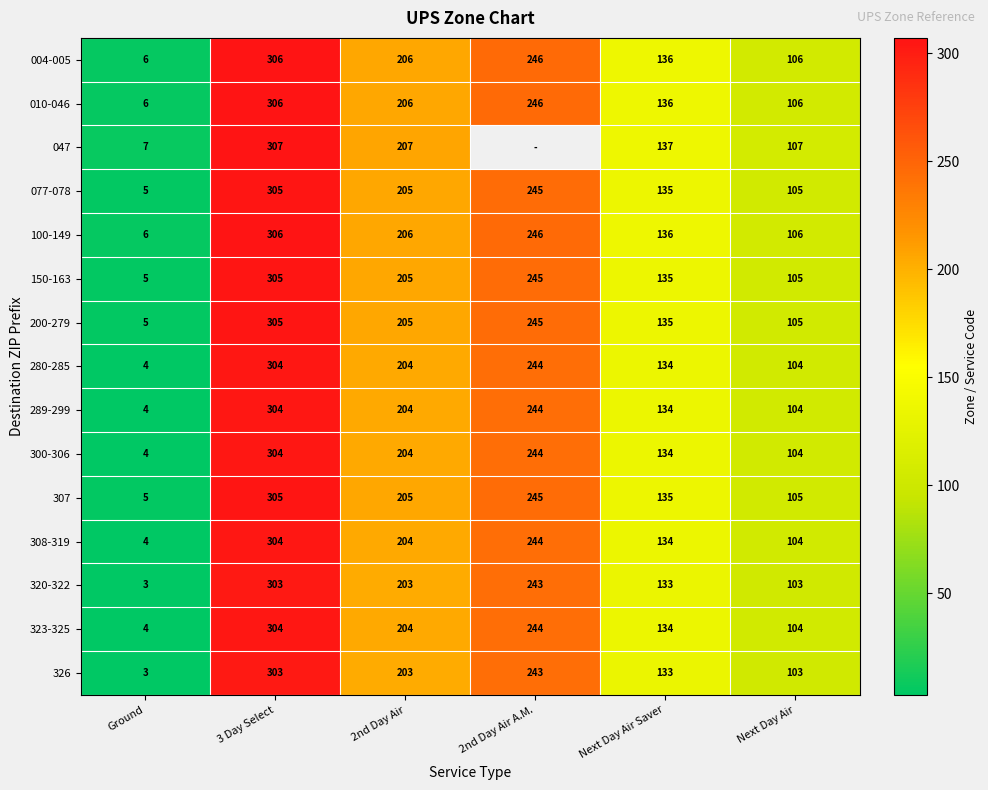

Rank the categories by 010-046 value from highest to lowest.

3 Day Select, 2nd Day Air A.M., 2nd Day Air, Next Day Air Saver, Next Day Air, Ground